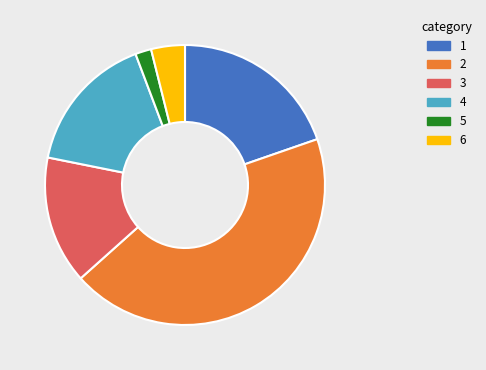

Is the sum of 6 and 2 greater than half?

No